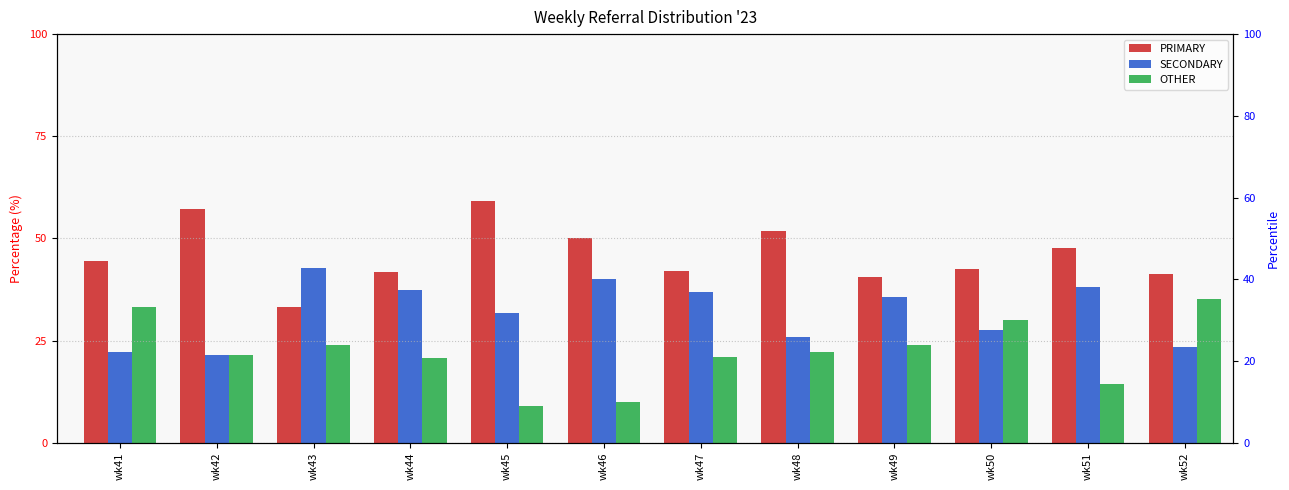

Between wk48 and wk52, which series saw the biggest shift?

OTHER